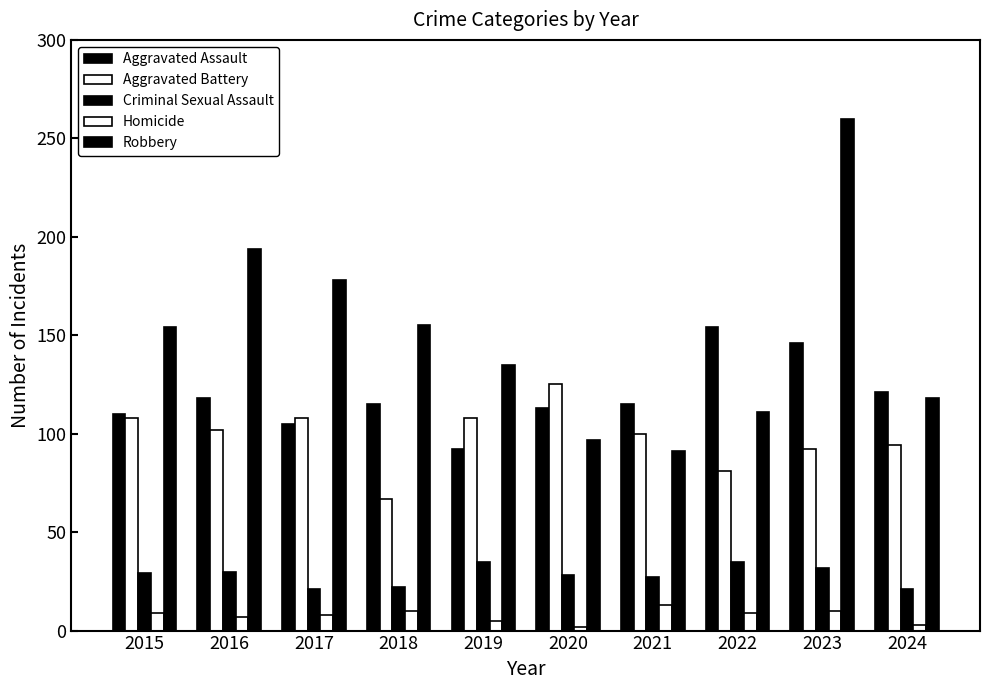

What is the average value of the Aggravated Battery series?

98